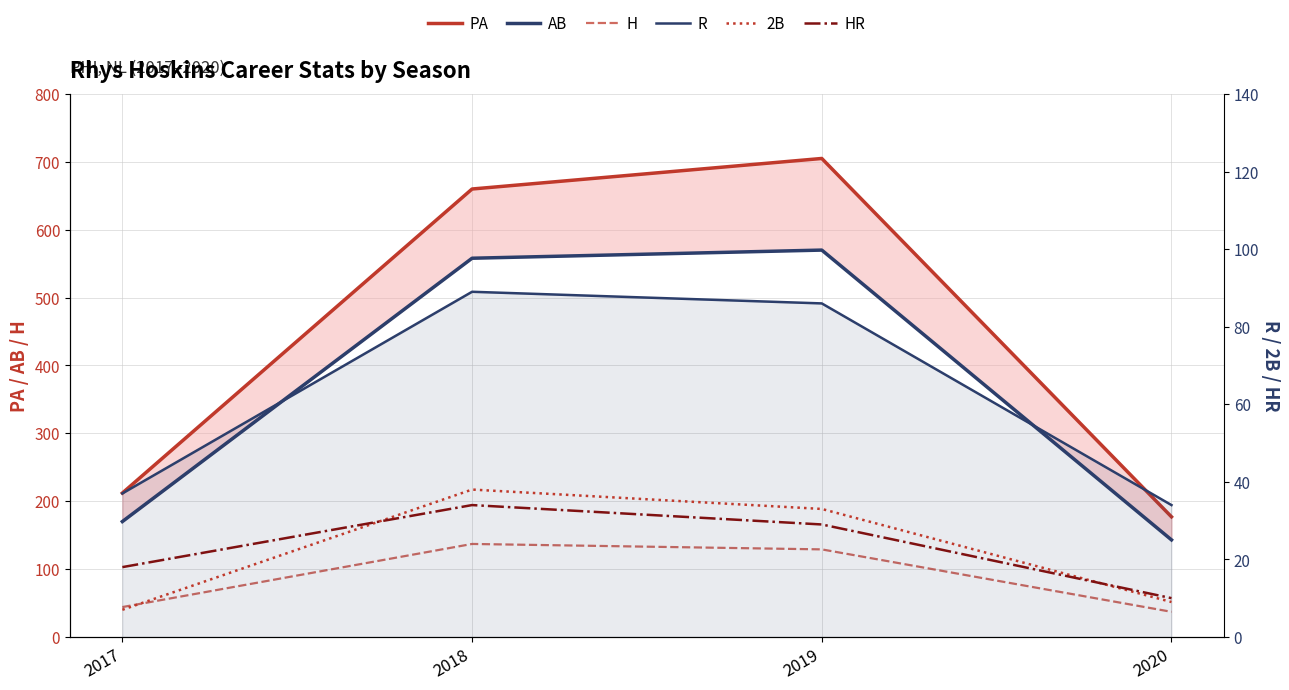

What is the spread (max minus min) of values at 2019?

676